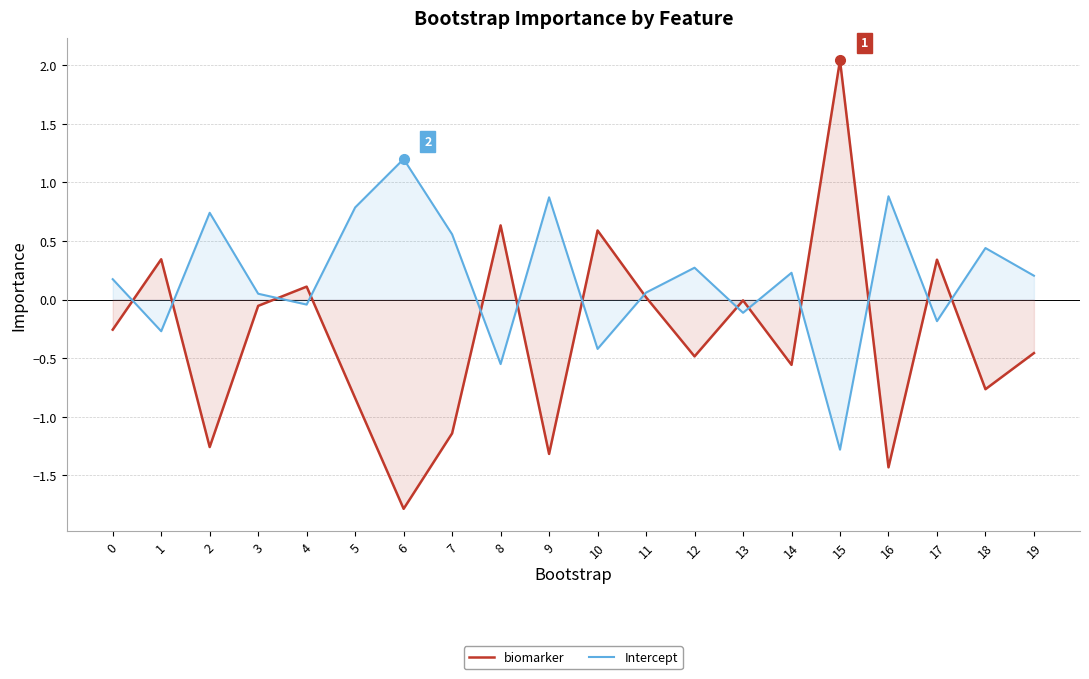

Which category has the highest value across all series?

15